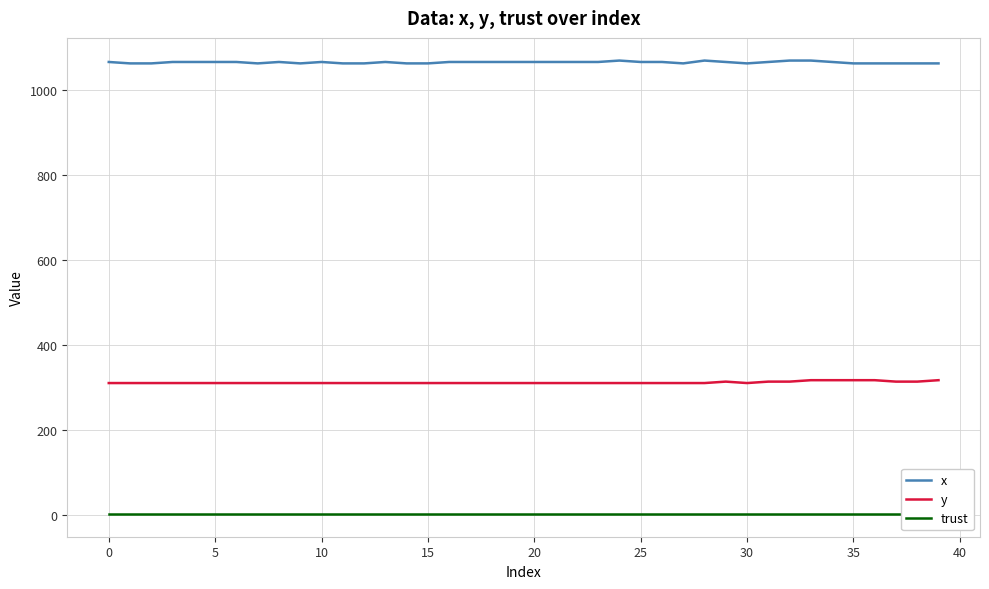

True or false: x and y cross at least once.

False